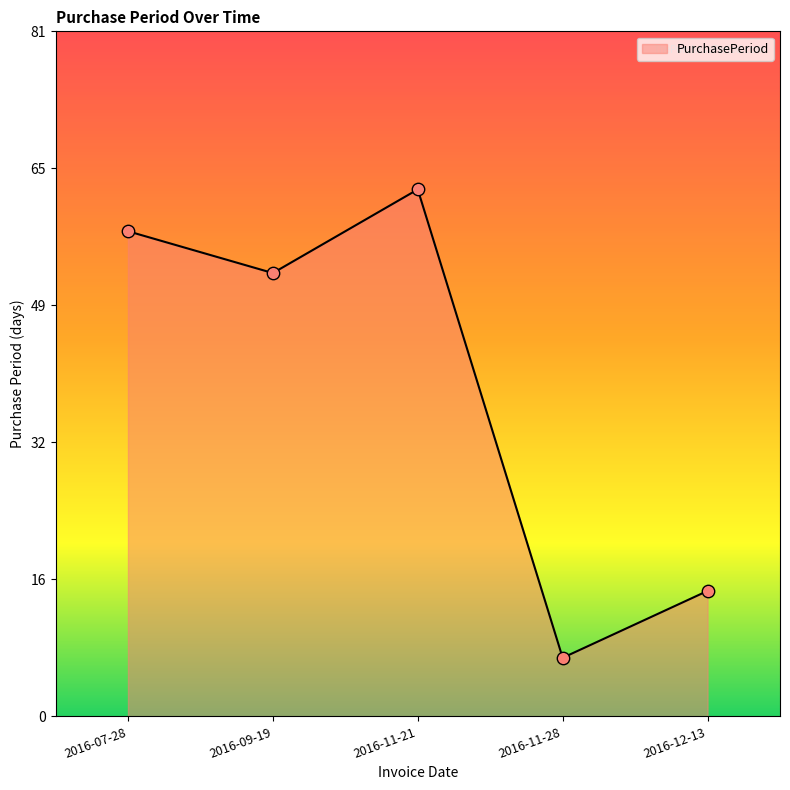

What is the ratio of the value at 2016-09-19 to the value at 2016-11-21?

0.8